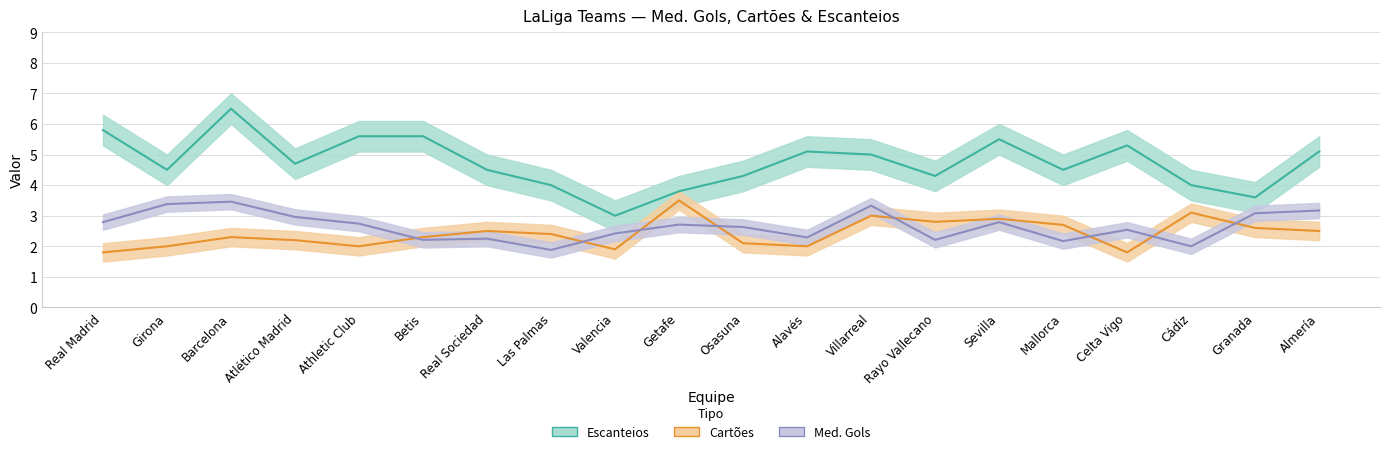

True or false: Escanteios and Cartões cross at least once.

False